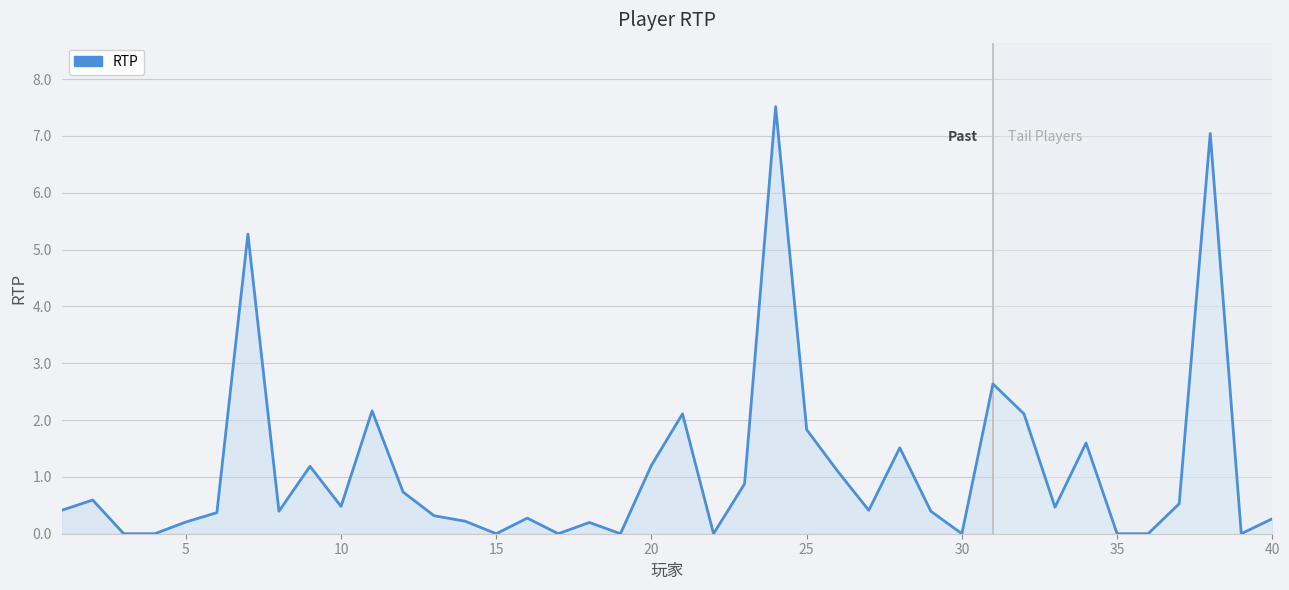

What is the difference between the maximum and minimum values?

7.5